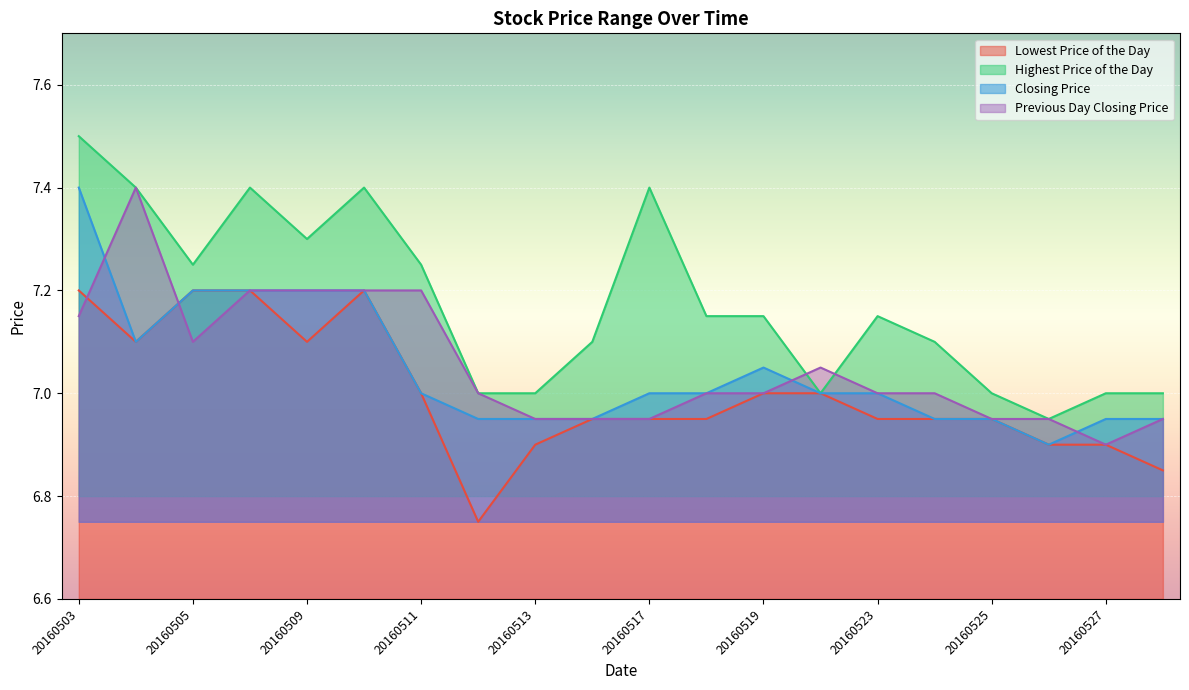

Is it true that Previous Day Closing Price equals 11.3 at 20160504?

False